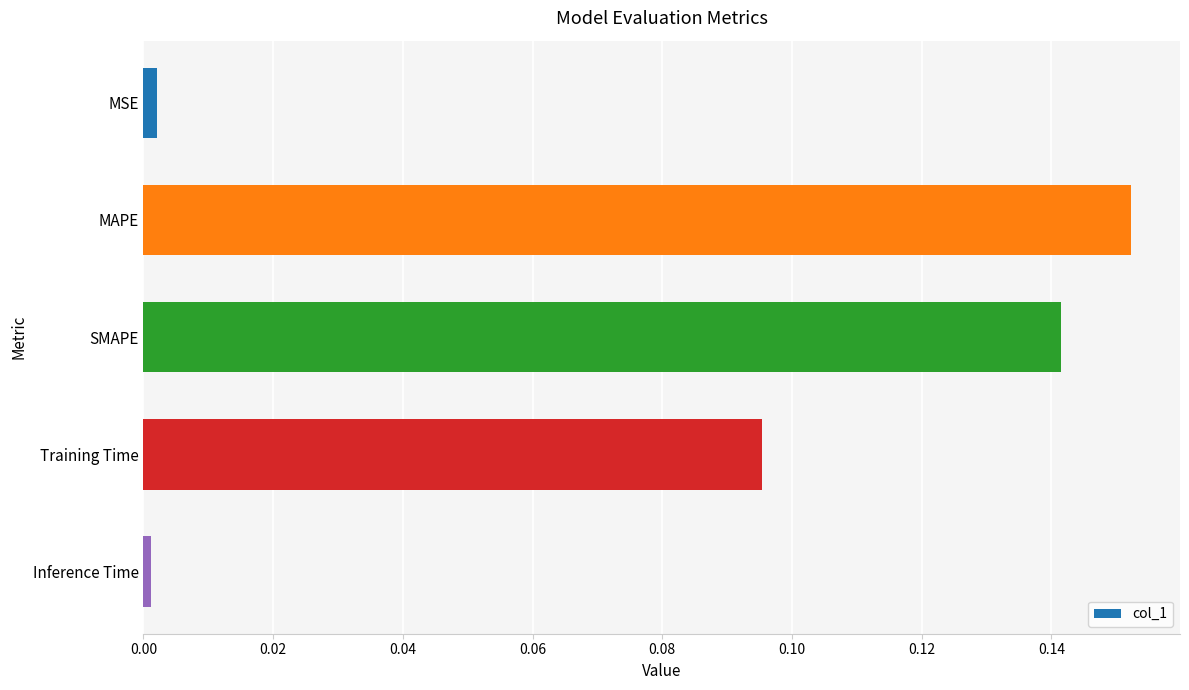

What is the label of the 3rd bar from the top?

SMAPE